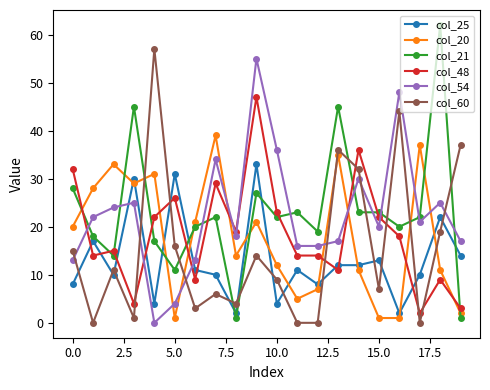

How many lines are shown in the chart?

6